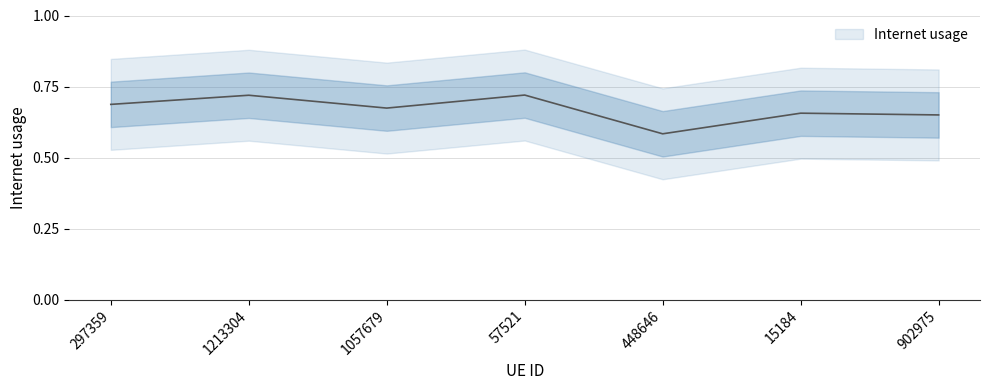

Between 1057679 and 297359, which is larger?

297359